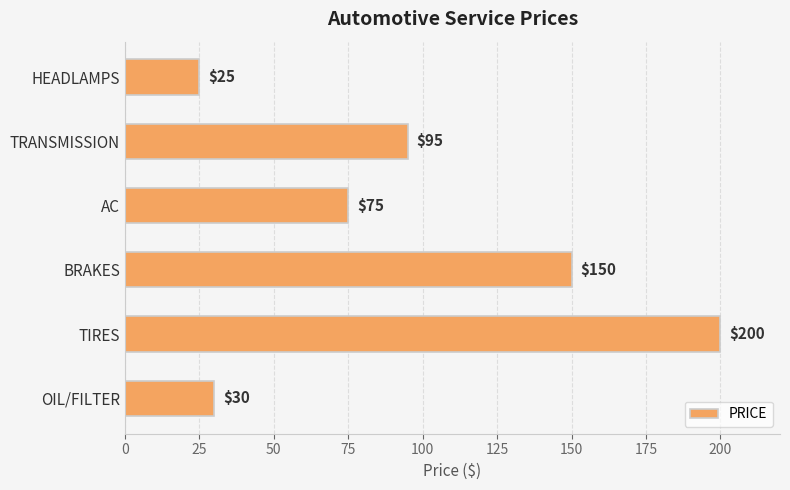

The chart shows a value of 215 at BRAKES. True or false?

False